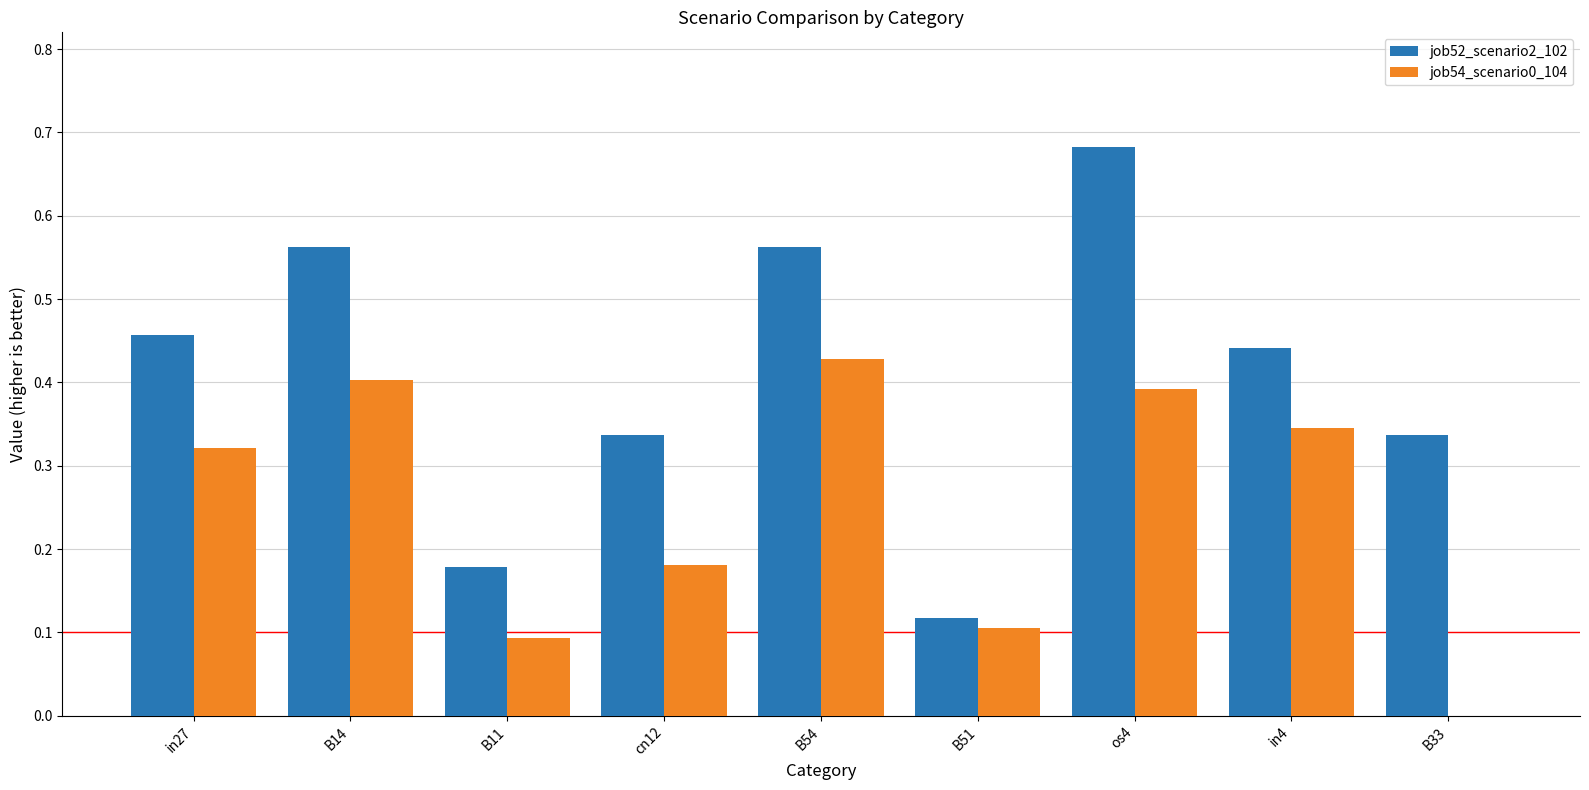

Which series has the largest total across all categories?

job52_scenario2_102